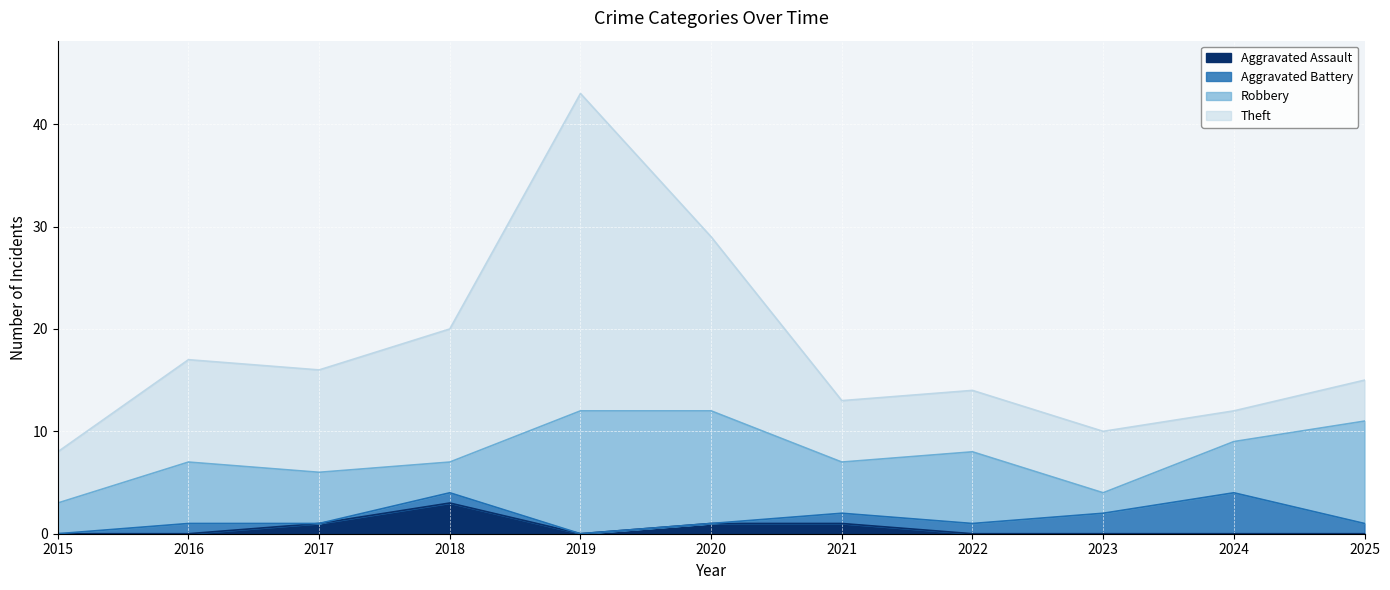

At which category does the chart reach its peak across all series?

2019